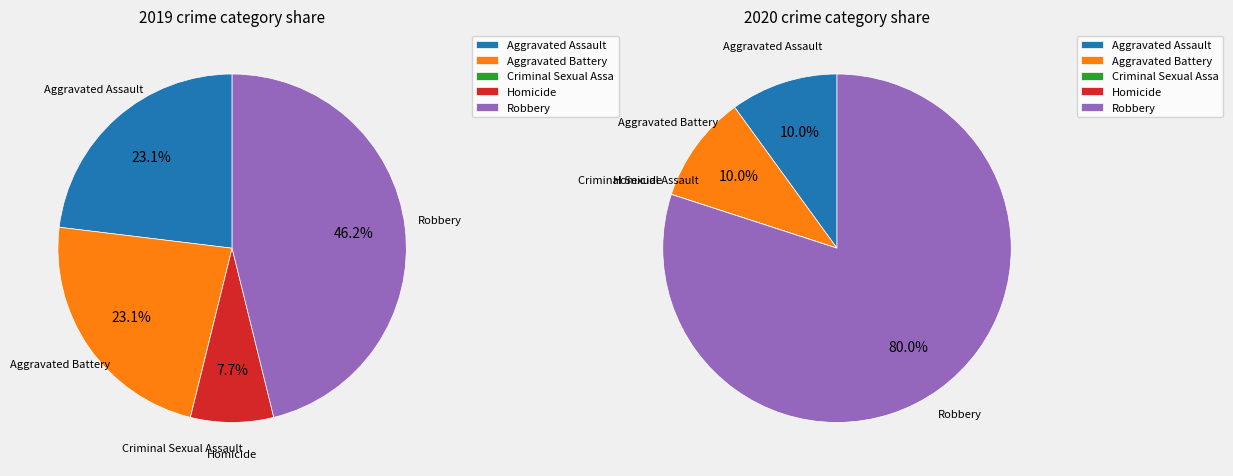

Which category has the biggest portion of the pie?

Robbery